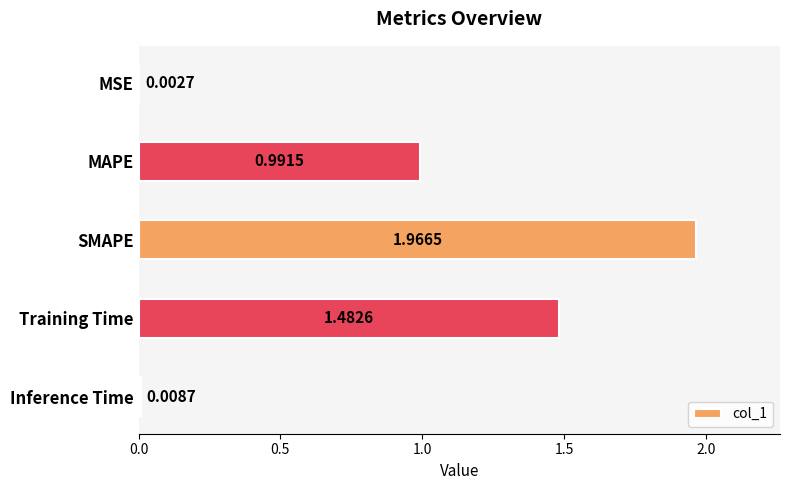

What is the sum of the values at Training Time and SMAPE?

3.4